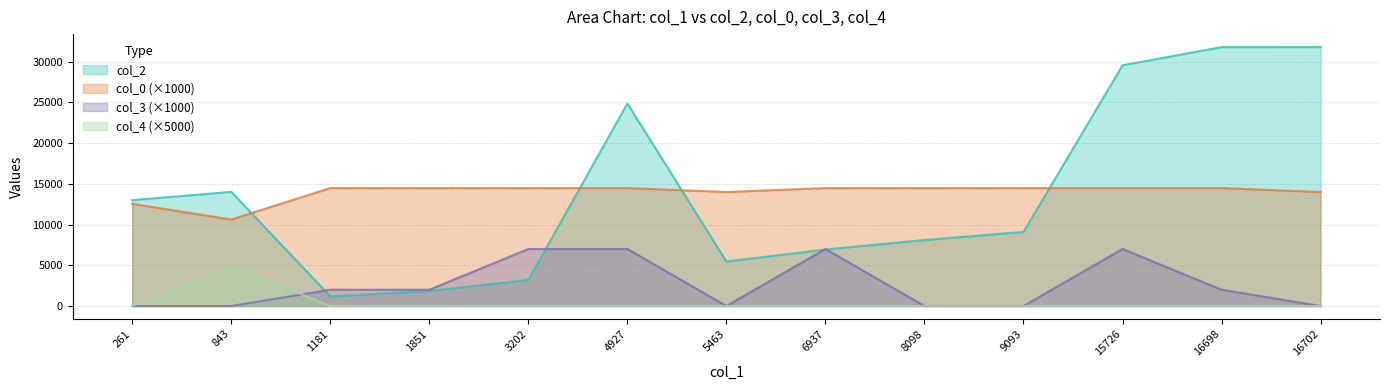

True or false: col_0 and col_3 intersect in this chart.

False